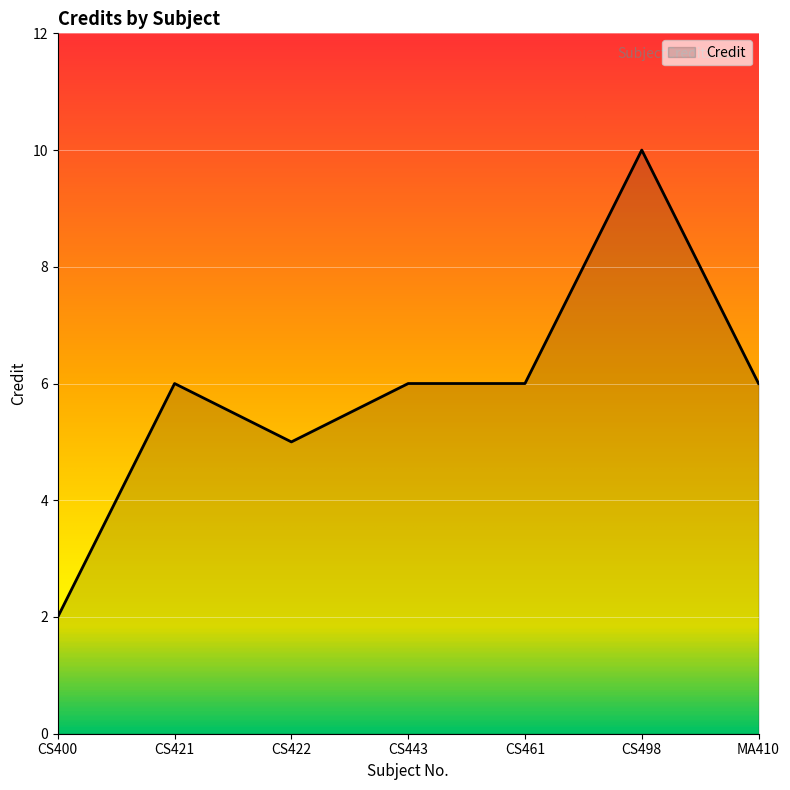

What is the difference between the second highest and minimum values?

4